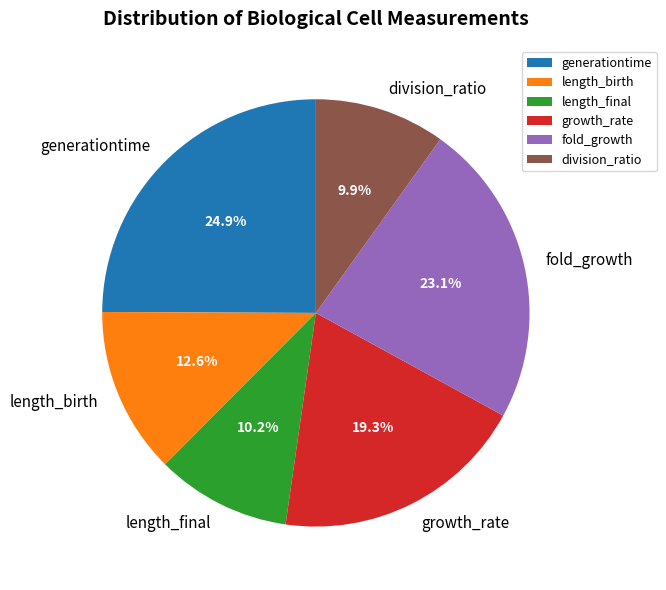

To the nearest percent, what is the difference between the length_birth and fold_growth slice percentages?

10%